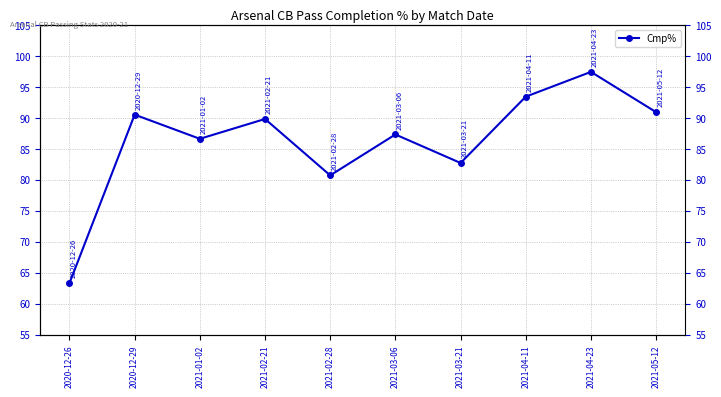

The chart shows a value of 82.7 at 2021-03-21. True or false?

True